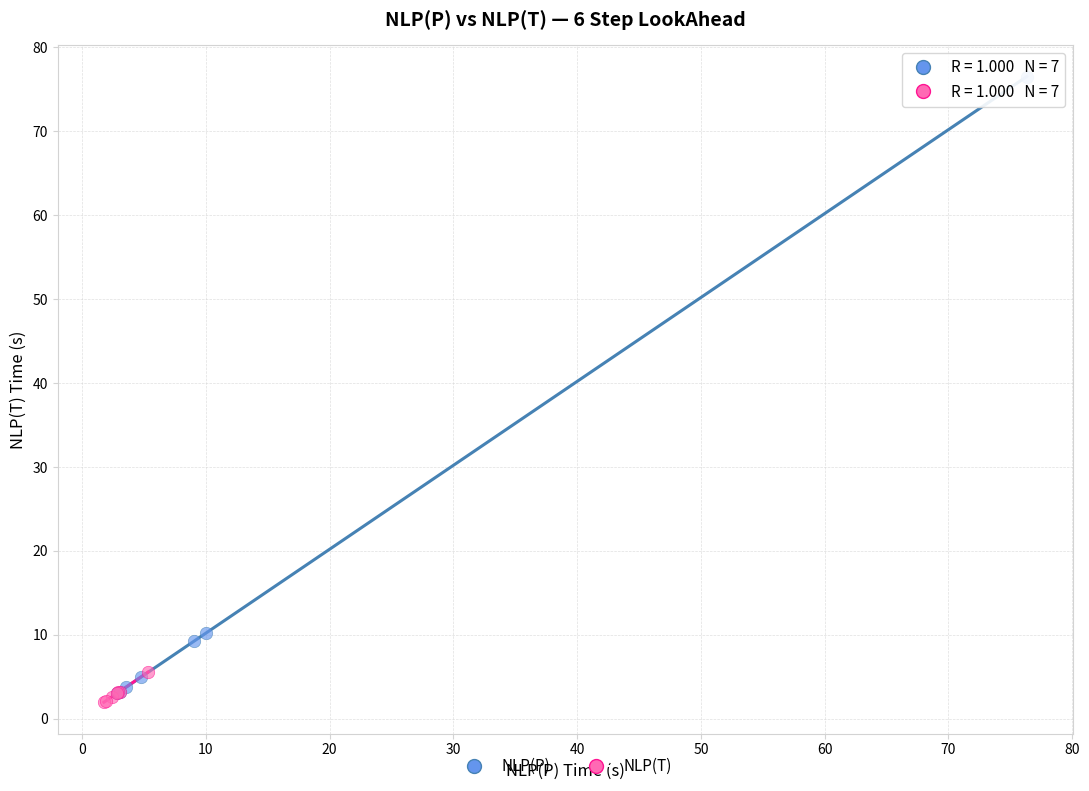

Which series reaches the minimum Y coordinate?

NLP(T)